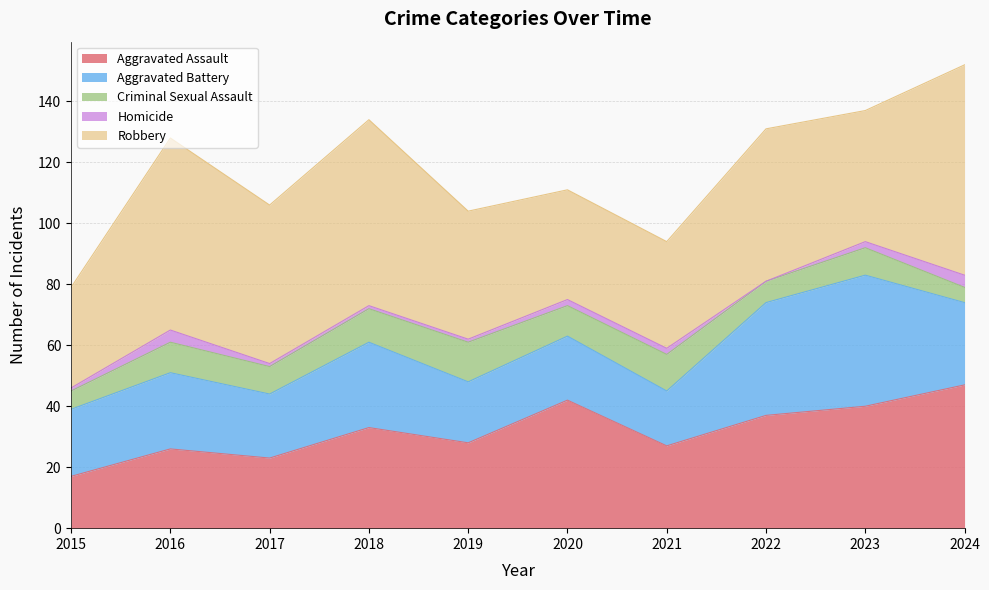

What is the value of the Aggravated Assault point at the 3rd from the left?

23